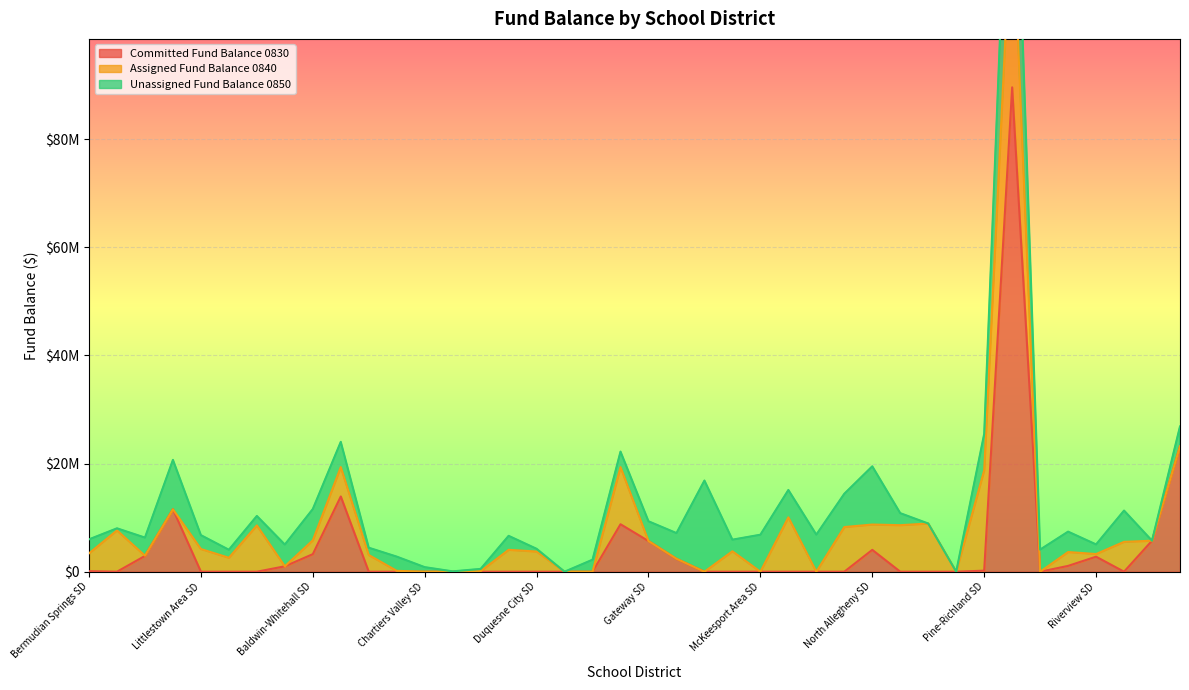

At how many categories does at least one series exceed 2067228?

35